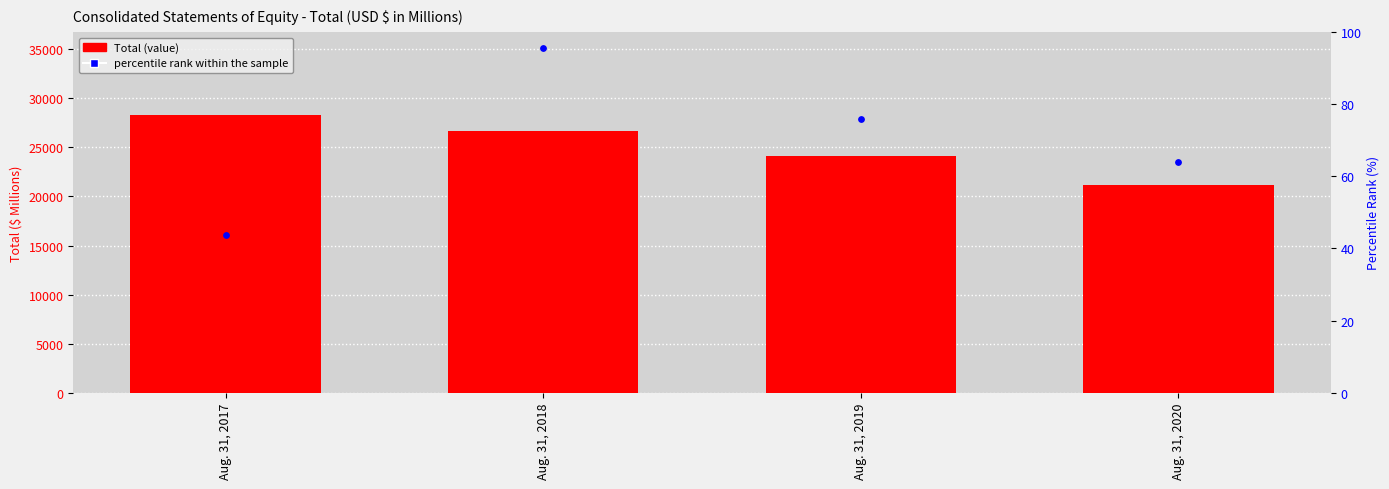

Which series reaches the minimum Y coordinate?

percentile rank within the sample